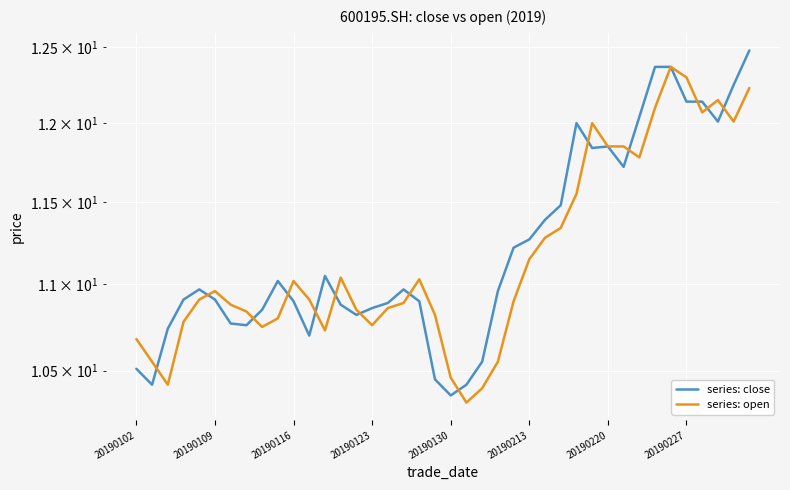

At 16, list the series in order from smallest to largest.

series: open, series: close